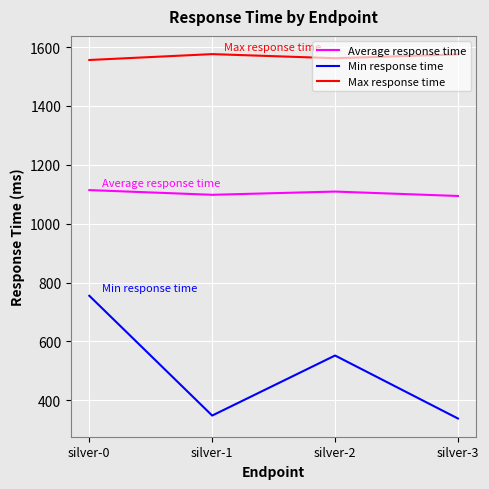

What is the minimum value for Average response time?

1094